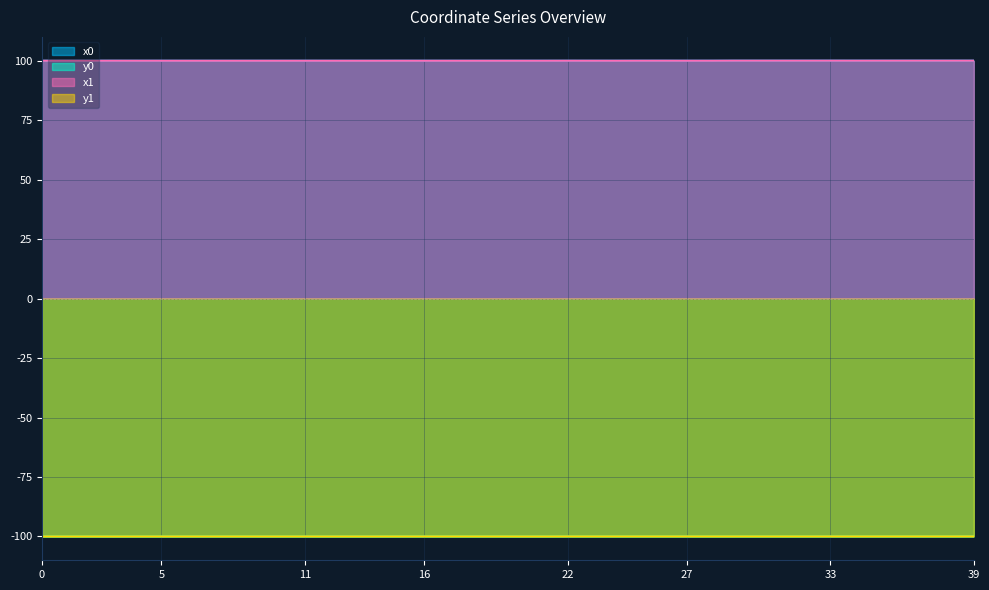

Where is the first local minimum for y0?

1